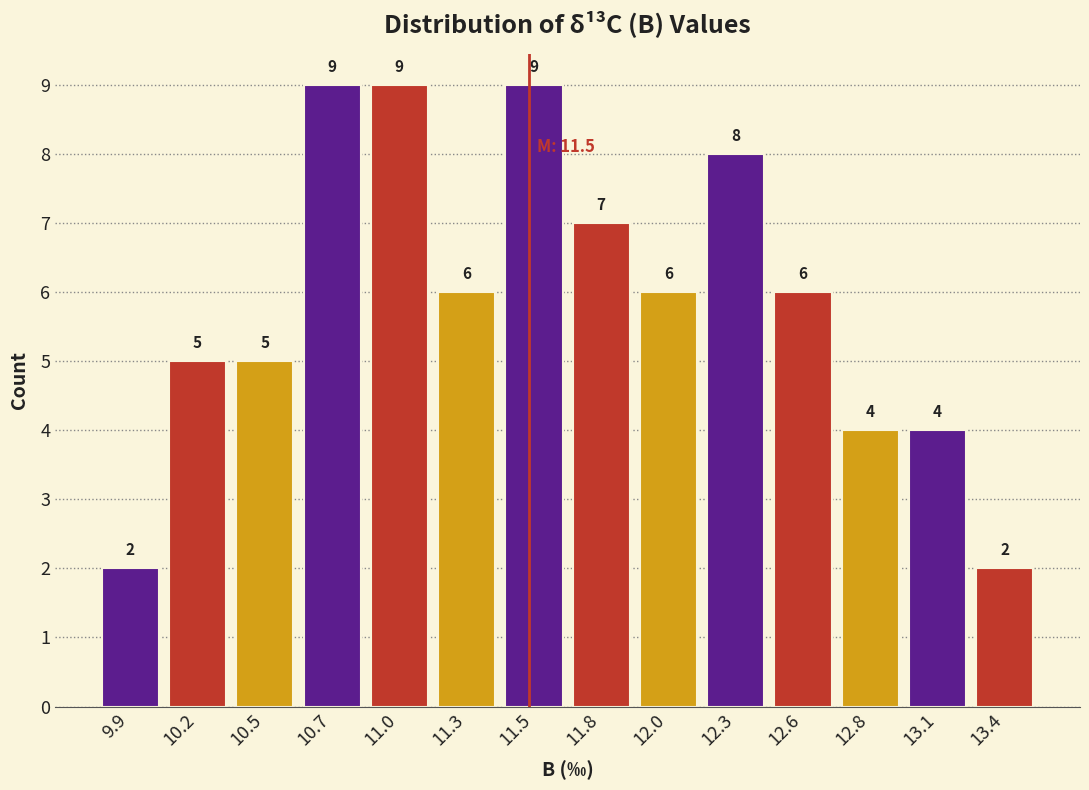

Reading left to right, list all the values displayed in this chart.

2	5	5	9	9	6	9	7	6	8	6	4	4	2